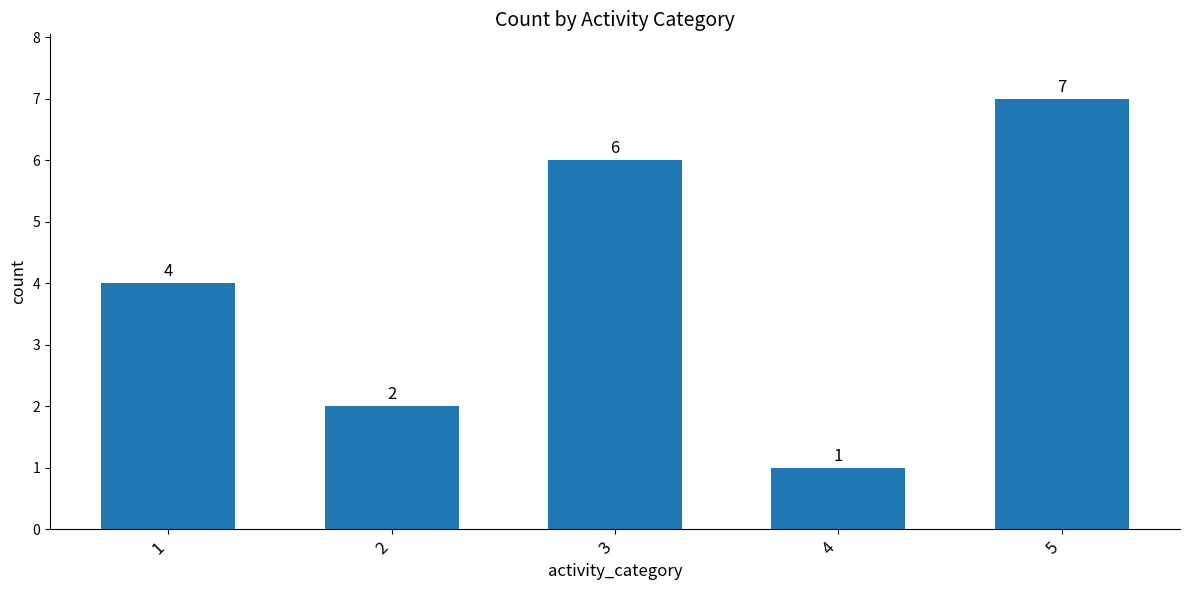

Between 5 and 4, which is larger?

5